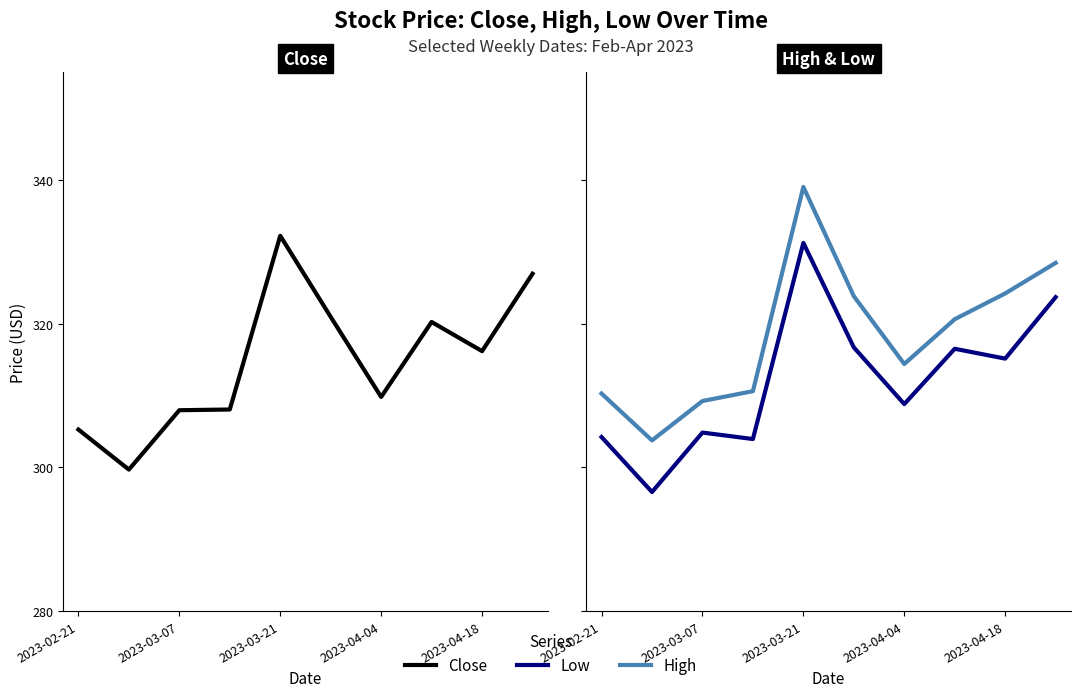

Which series has the largest total across all categories?

High